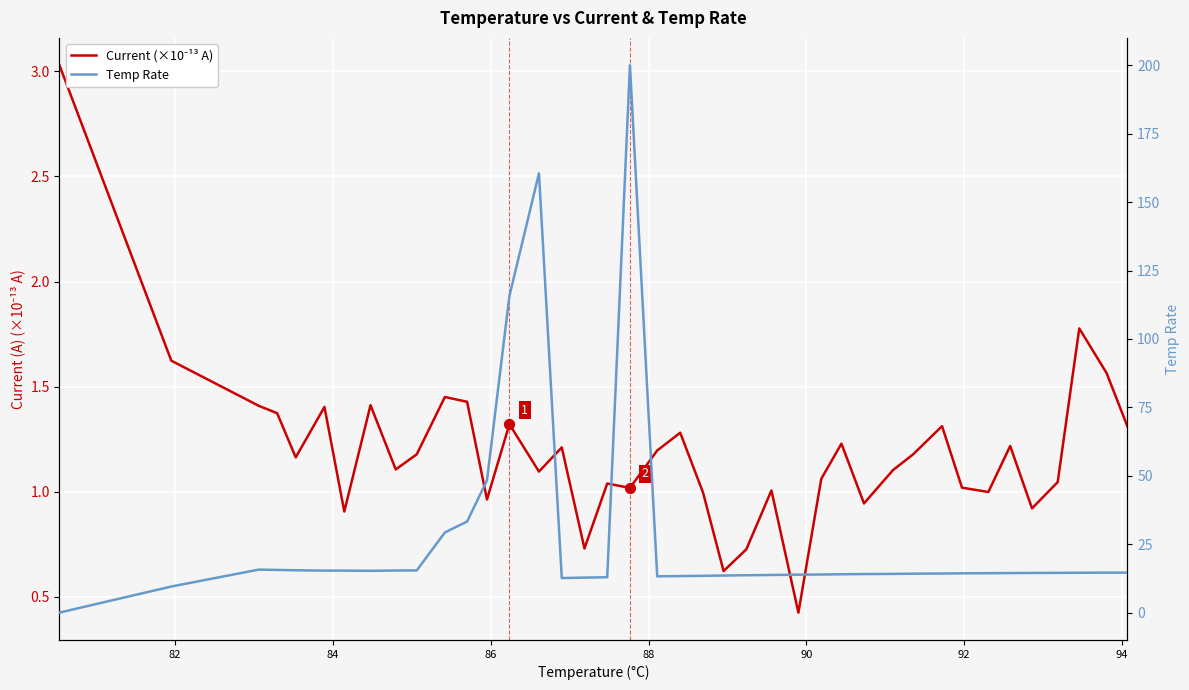

Which series has the largest Y range (max minus min)?

Temp Rate